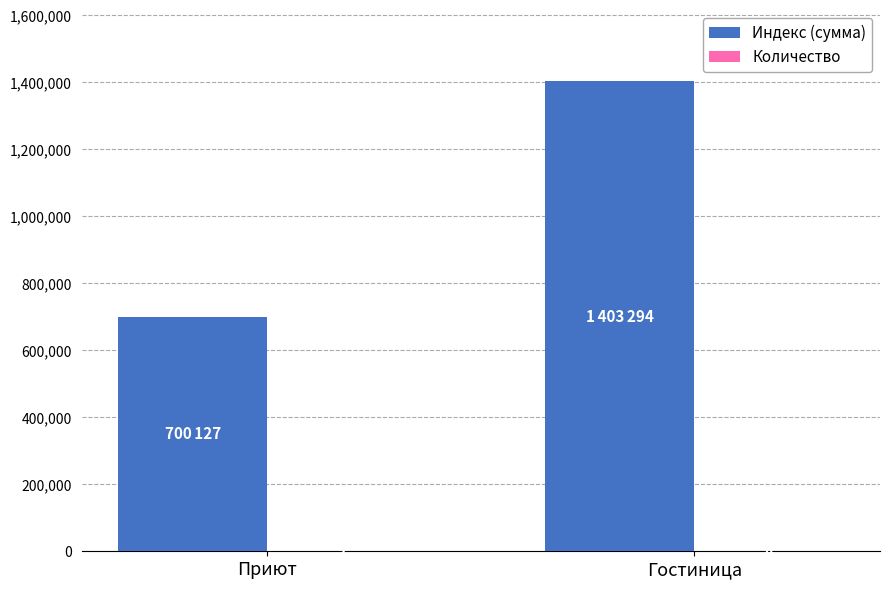

Is it true that Индекс (сумма) equals 1403294 at Гостиница?

True